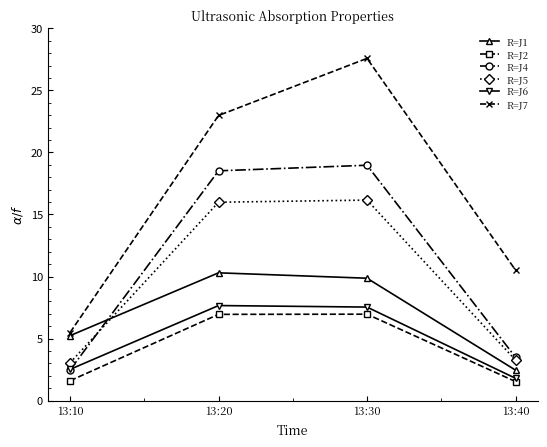

What is the total value across all series at 13:40?

23.1